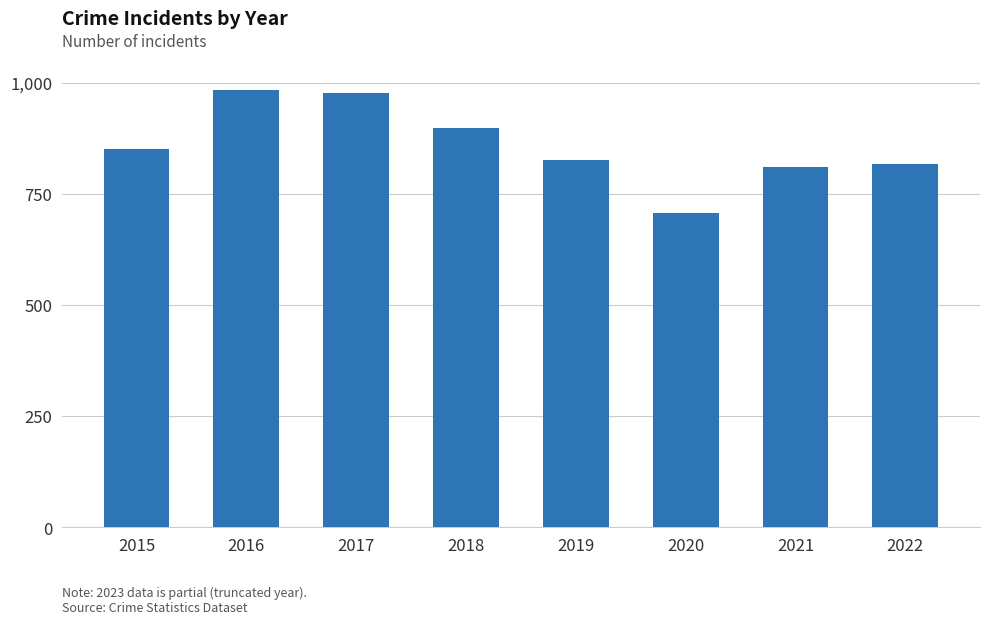

What is the difference between the second highest and second lowest values?

167